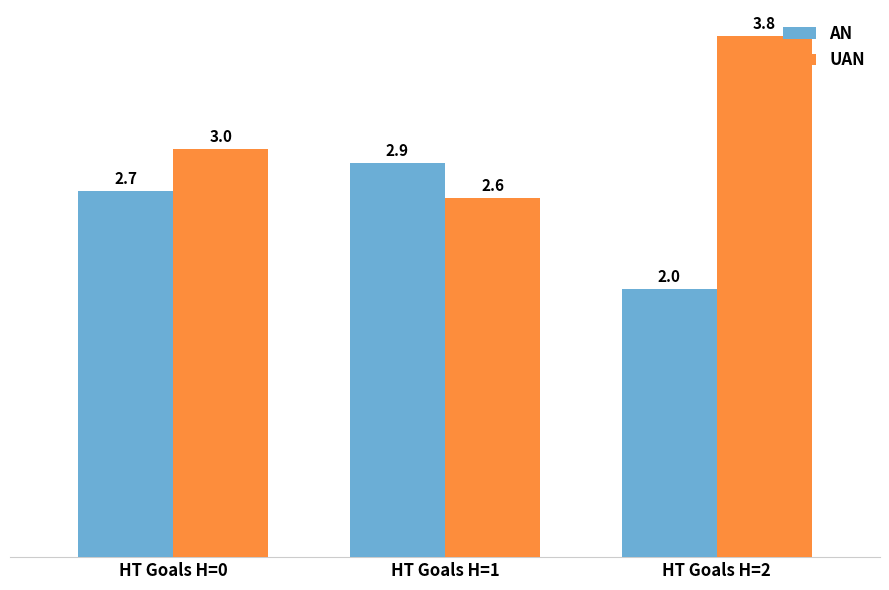

The UAN series shows 2.3 at HT Goals H=2. True or false?

False